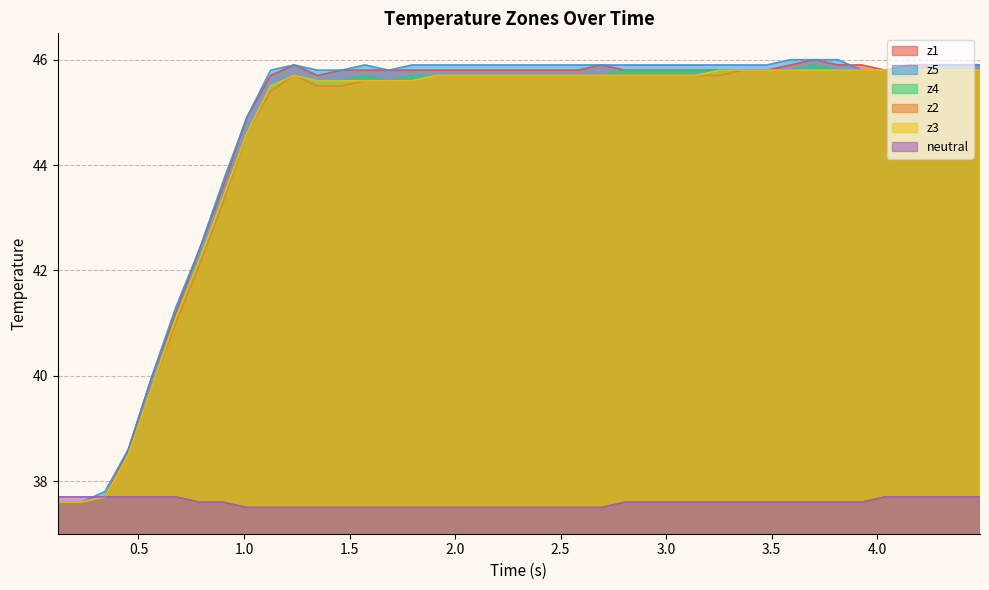

What is the maximum value for z5?

46.0